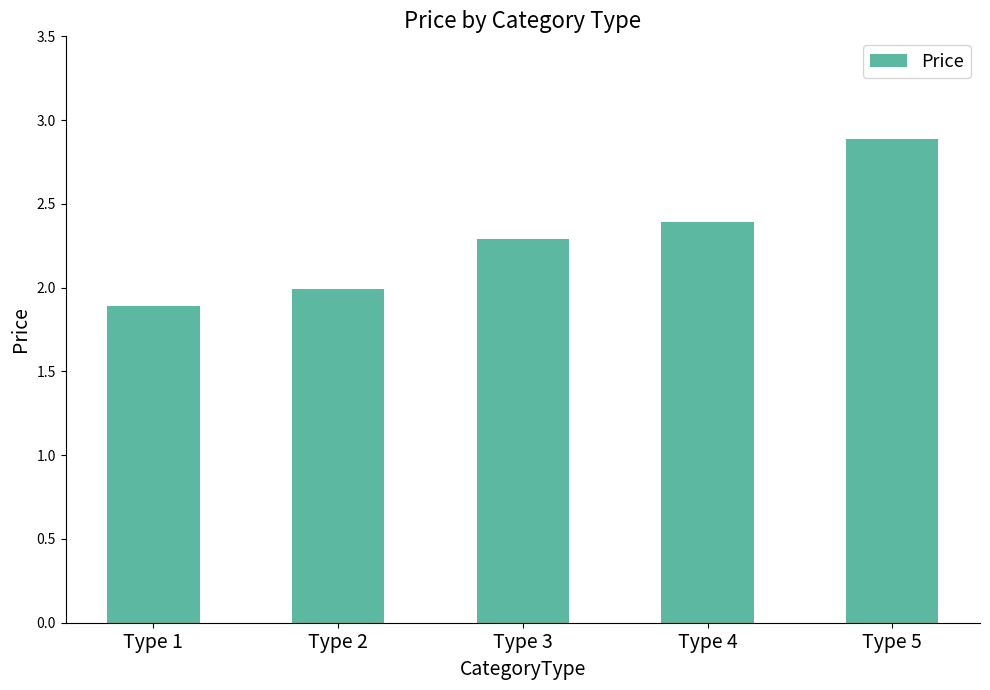

Does the chart contain stacked bars?

No